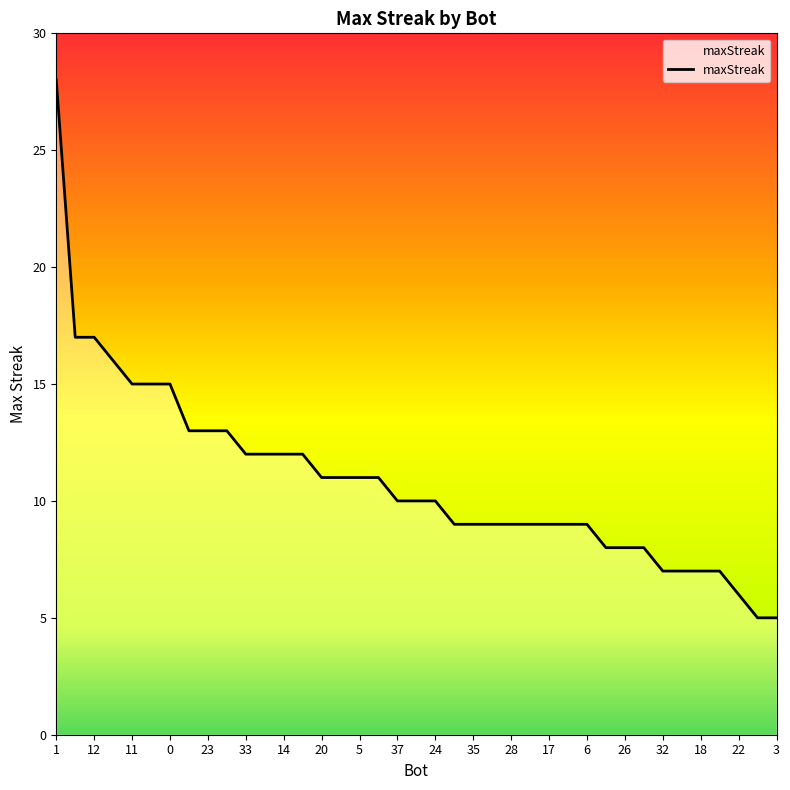

What is the smallest value displayed?

5